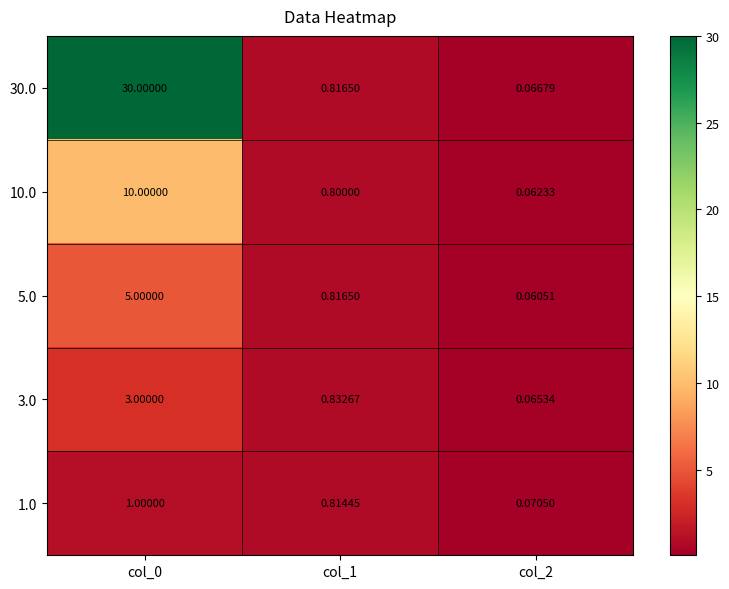

Rank the series by their maximum value, from highest to lowest.

30.0, 10.0, 5.0, 3.0, 1.0